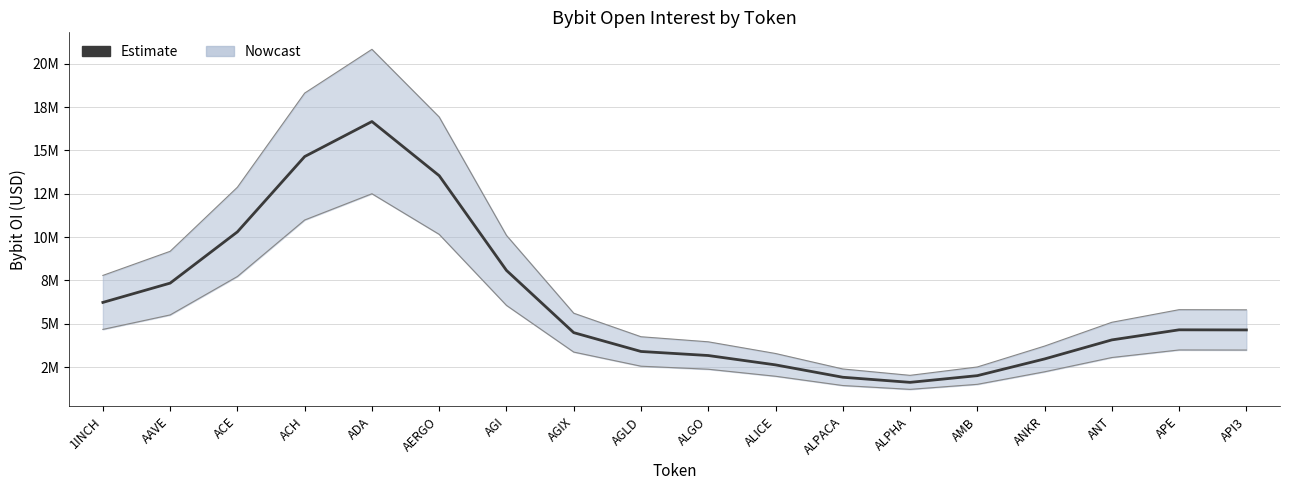

What is the difference between the second highest and minimum values?

13025665.7